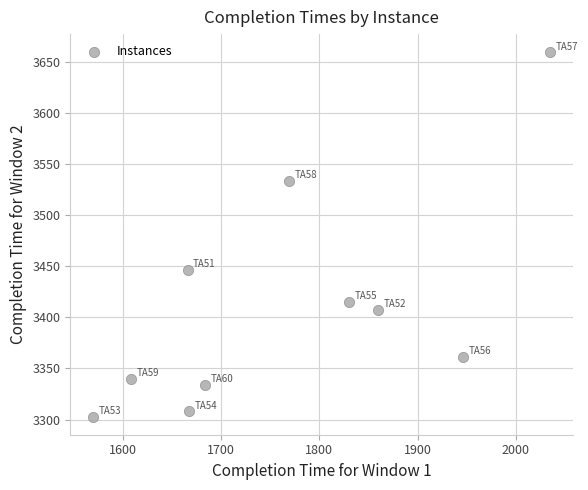

What is the average Y value?

3411